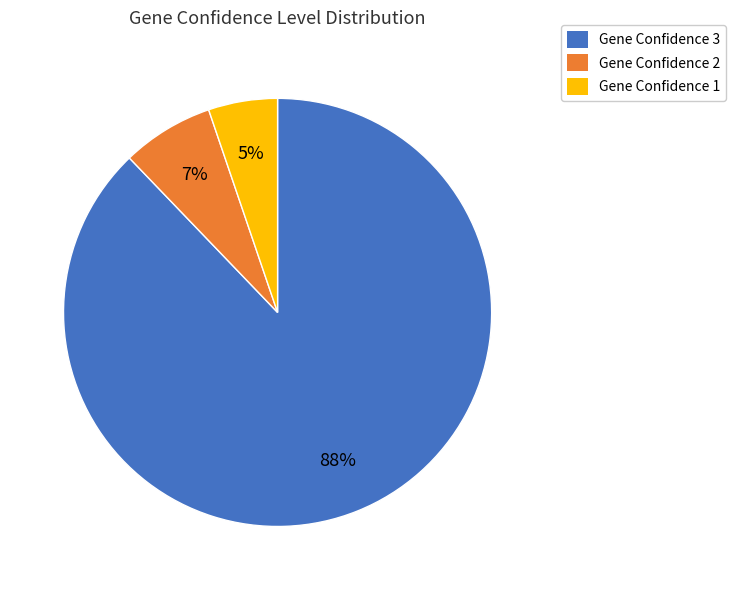

To the nearest percent, what is the difference between the largest and smallest slice percentages?

83%